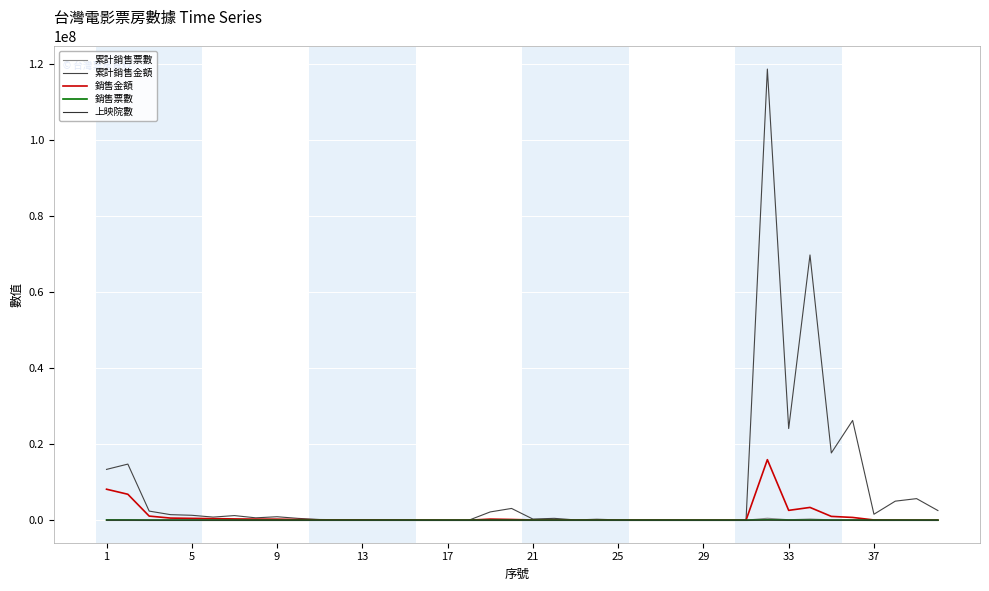

Where does the 銷售金額 series first go above 67130?

1